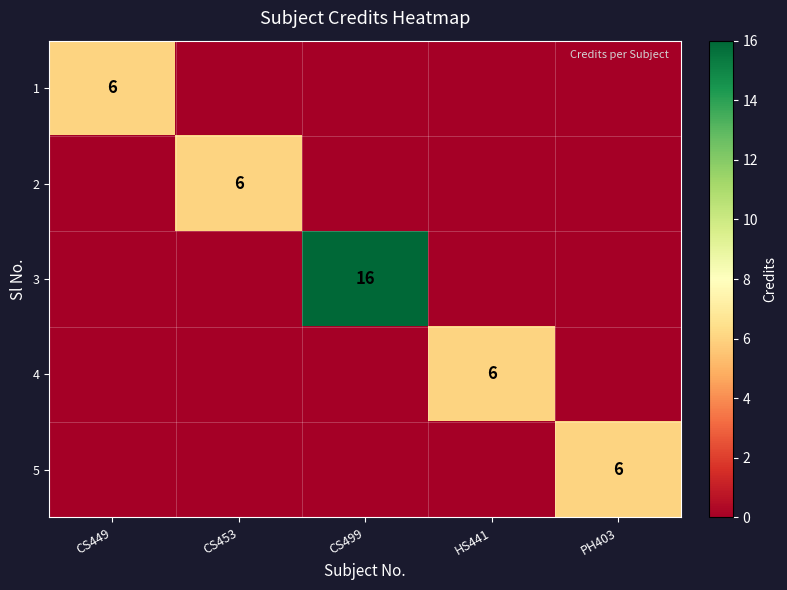

Is it true that 2 equals 2 at CS453?

False